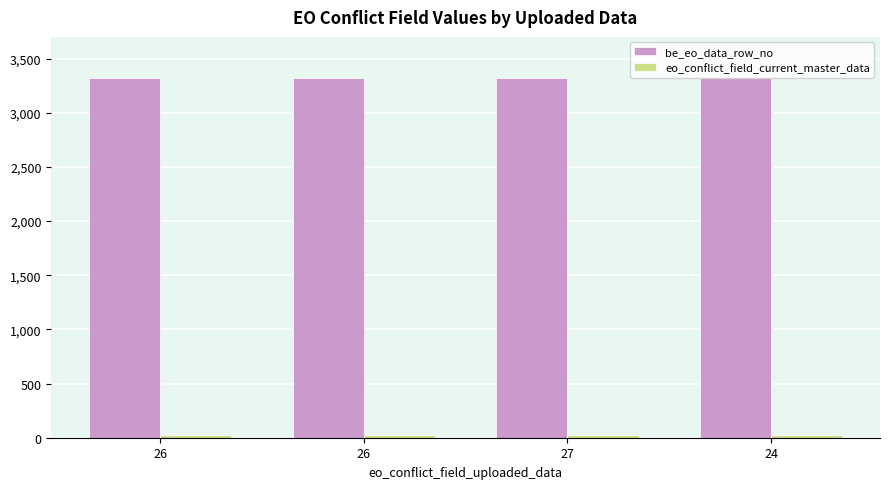

How many series are shown in this chart?

2